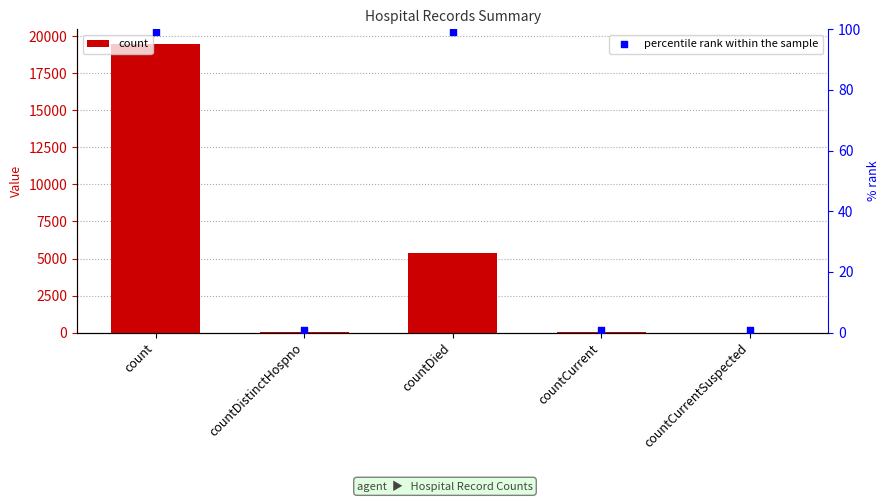

Which series contains the lowest Y value?

count